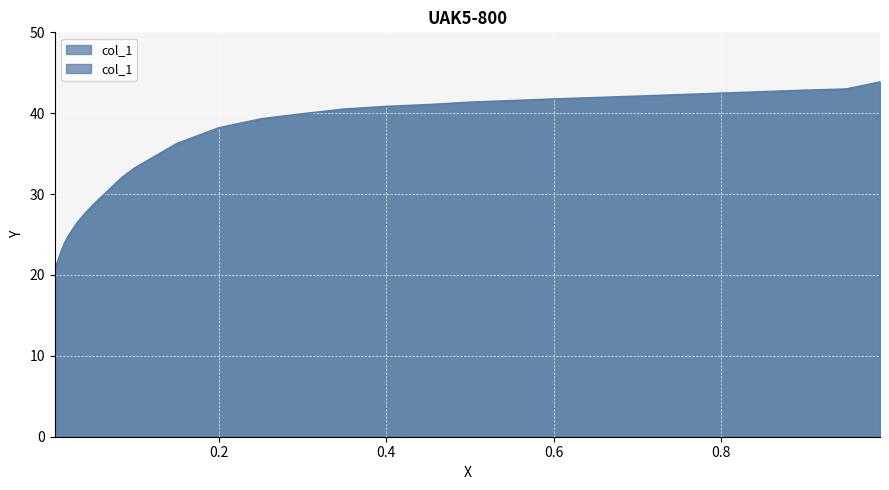

What is the value of the 10th point from the left?

40.5